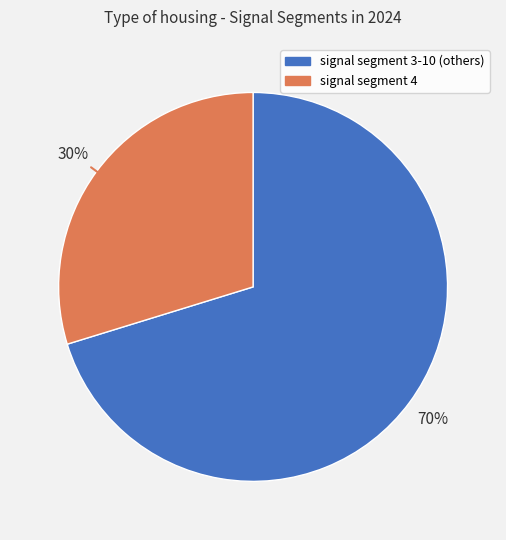

To the nearest percent, what is the average slice percentage?

50%